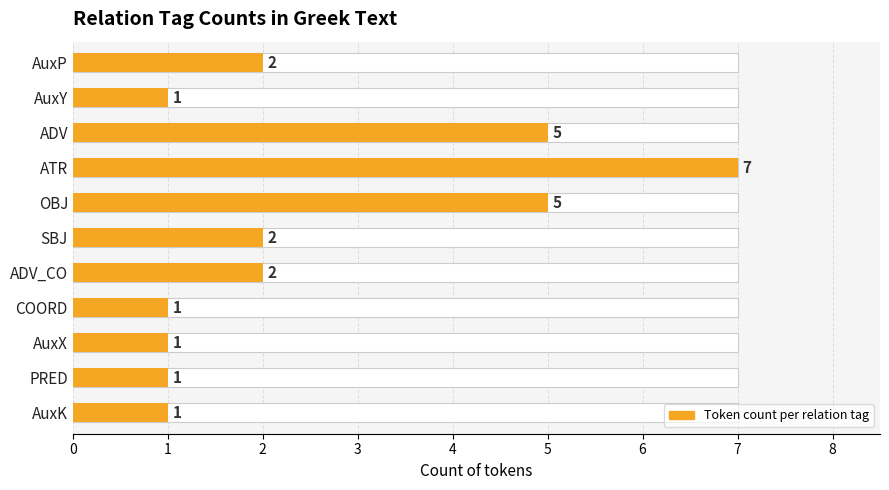

What is the minimum value shown in the chart?

1